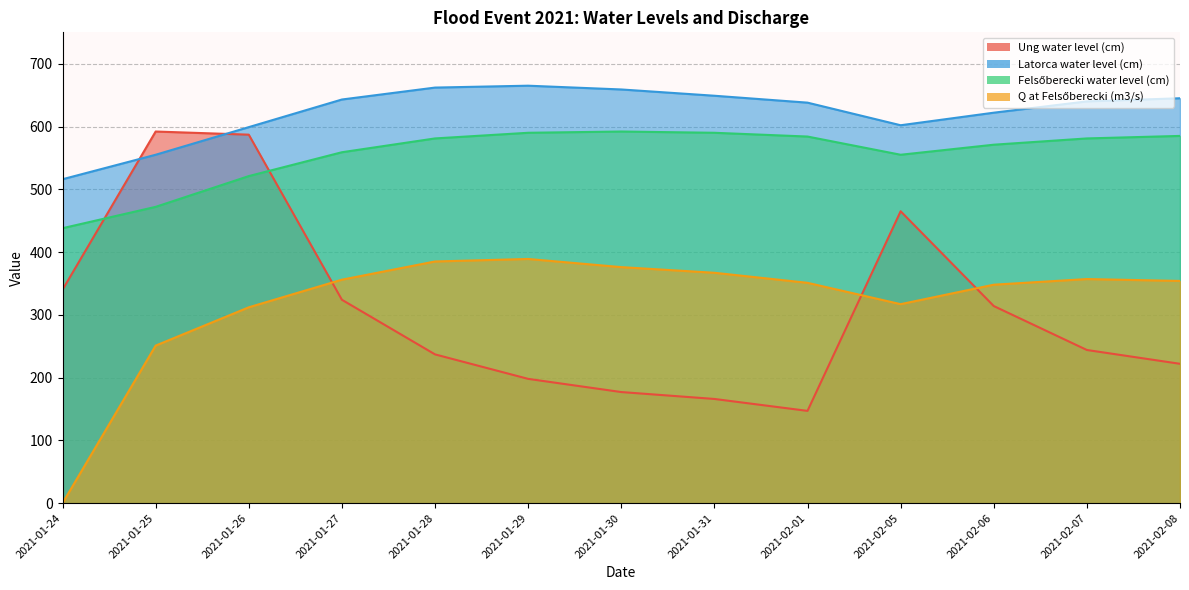

What is the total value across all series at 2021-01-27?

1882